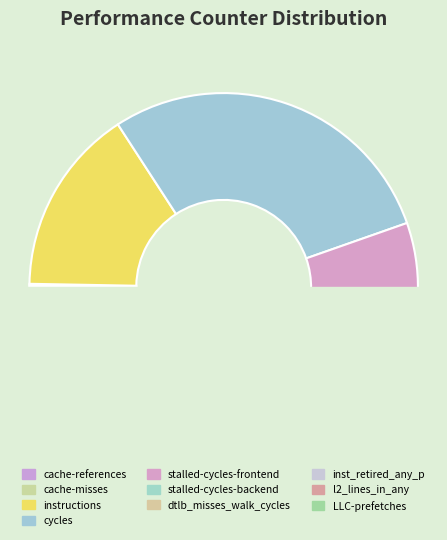

How many slices are in this pie chart?

10